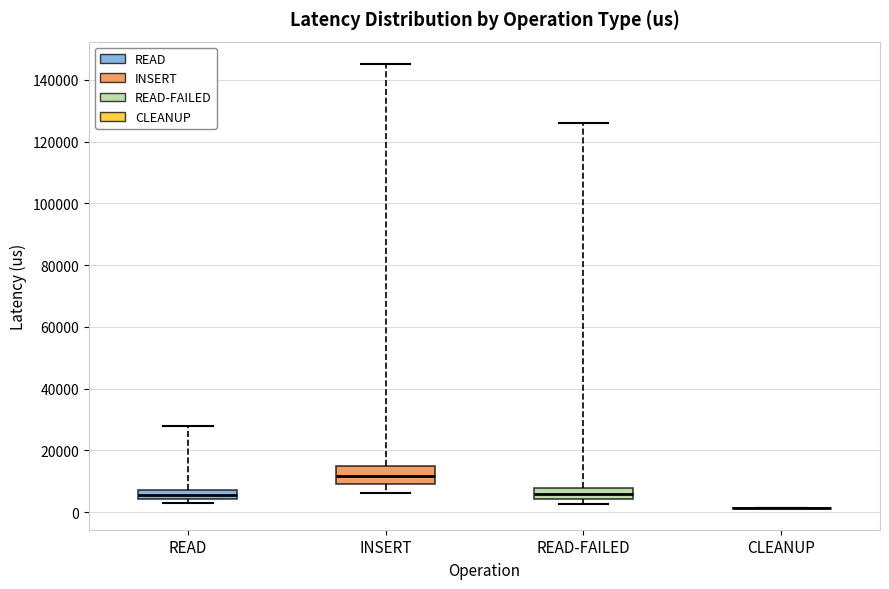

Reading left to right, read every box against the y-axis: the position of its median line, the range the box covers, and the ends of its whiskers. The values are not printed on the chart, so give them approximately, as read against the axis.

READ: median 6000, box 4000 to 8000, whiskers 4000 (just below the box's lower edge) to 28000
INSERT: median 12000, box 10000 to 14000, whiskers 6000 to 146000
READ-FAILED: median 6000, box 4000 to 8000, whiskers 2000 to 126000
CLEANUP: box collapsed to a line at 2000, whiskers 2000 to 2000